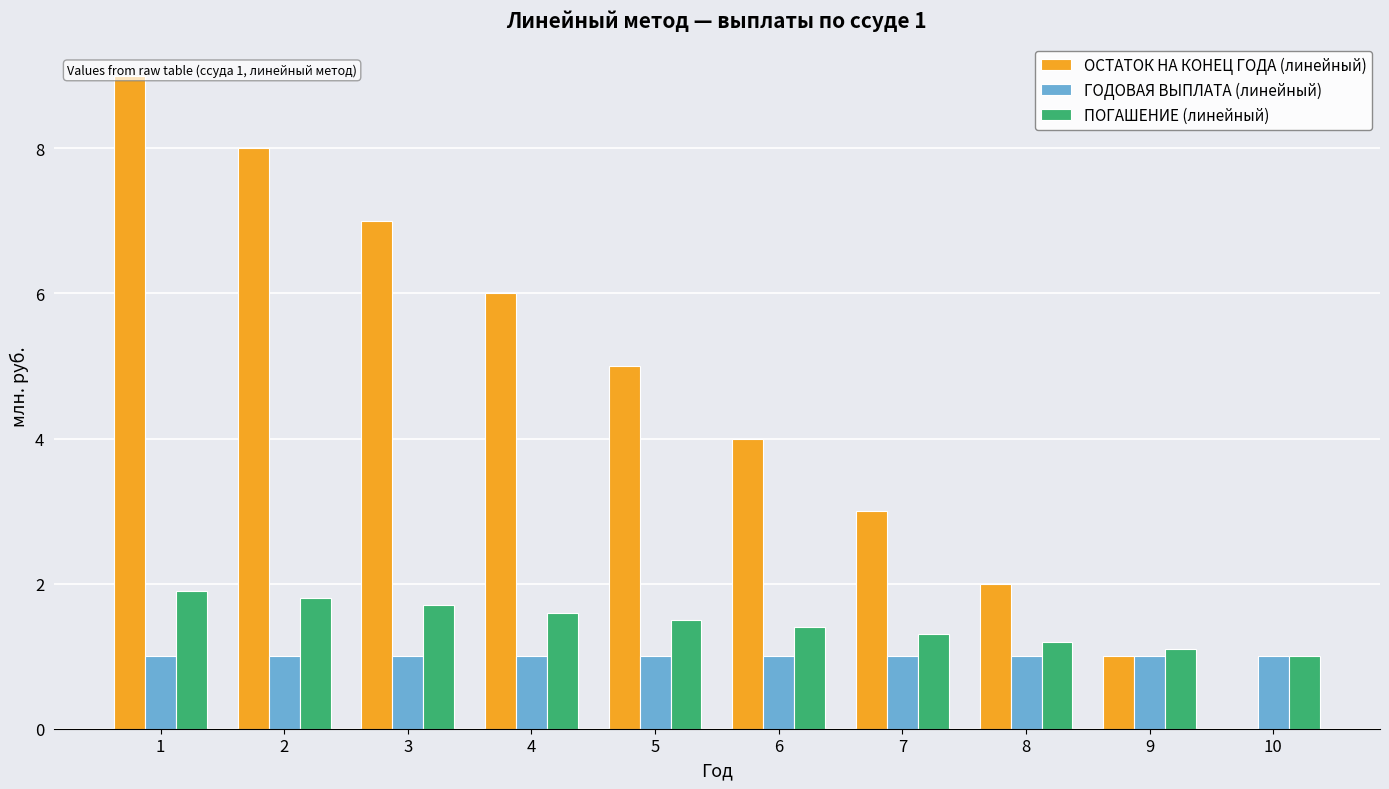

True or false: ОСТАТОК НА КОНЕЦ ГОДА (линейный) has a value of 3.1 at 8.

False